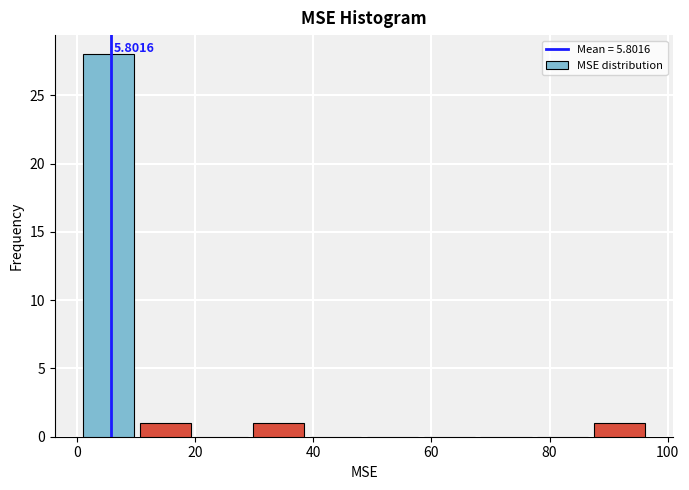

Which range on the x-axis has the tallest bar?

0 to 10